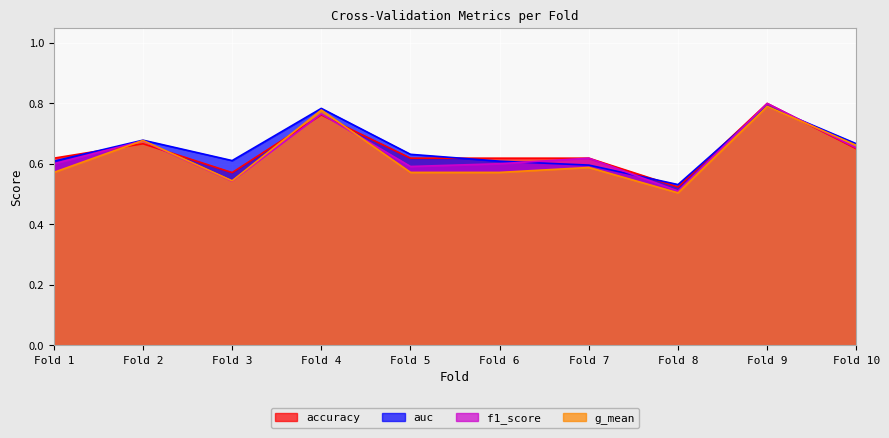

What is the lowest value of the accuracy series?

0.5